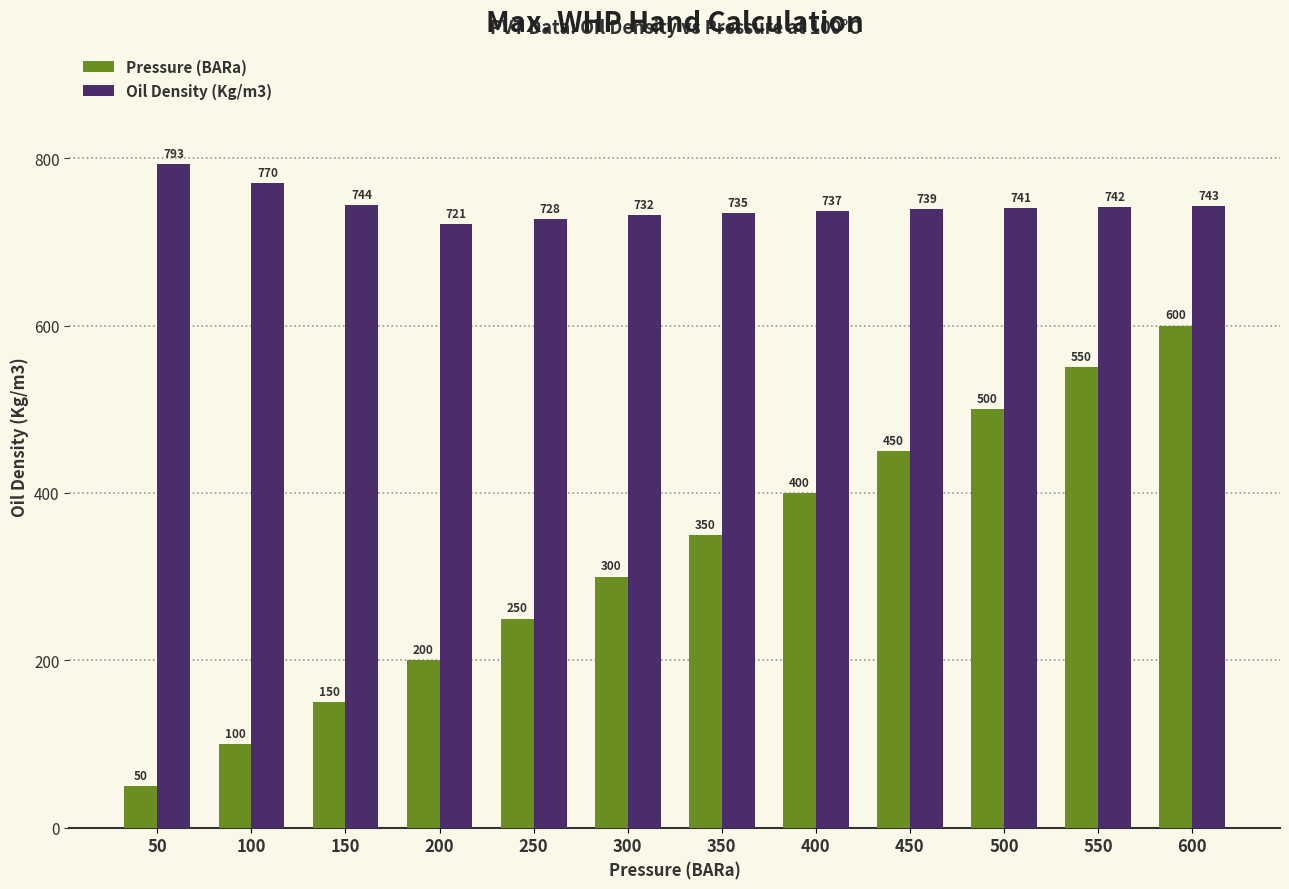

Between 150 and 450, which series saw the biggest shift?

Pressure (BARa)